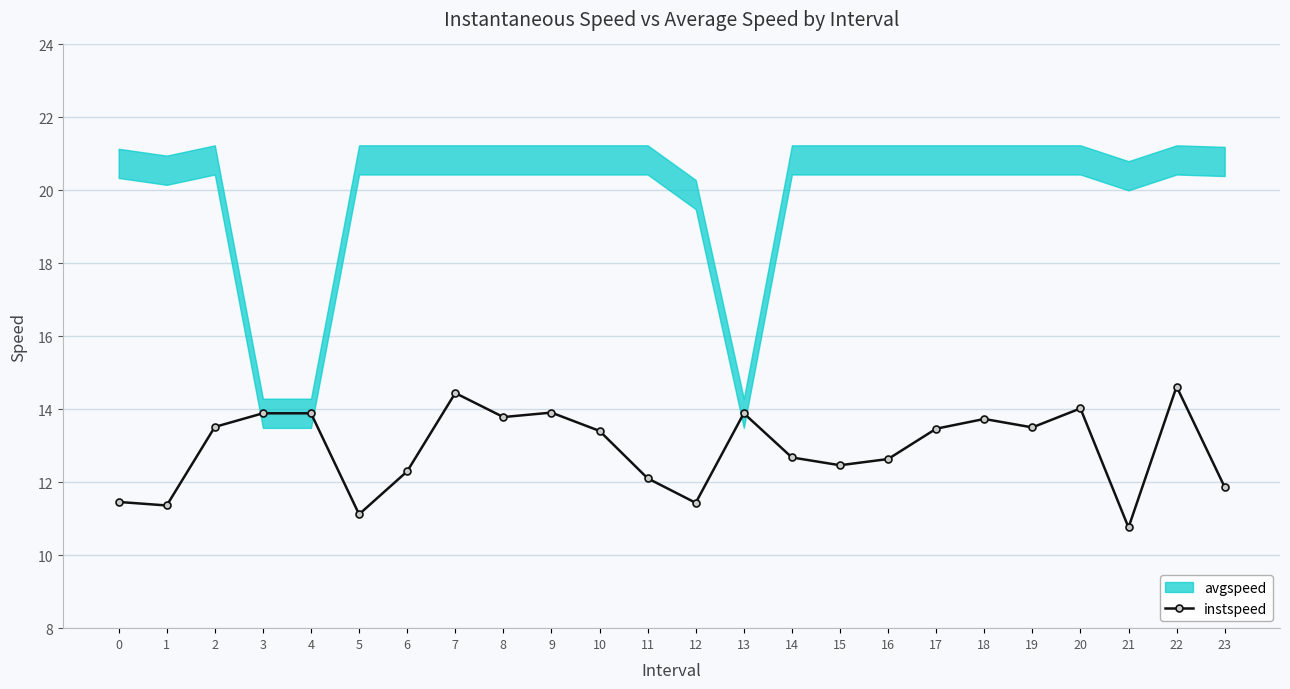

Is it true that the value at 13 is 13.9?

True